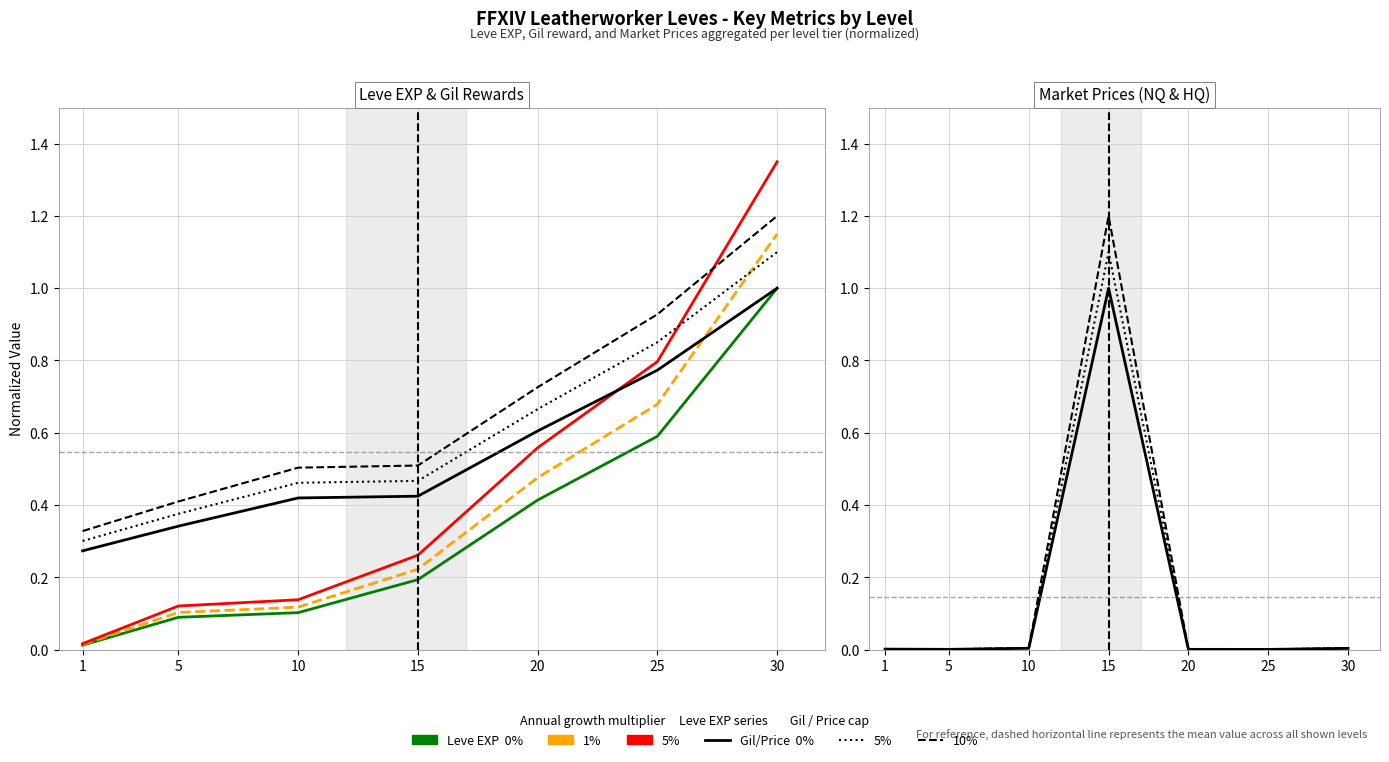

How many intersections are there between currentAveragePrice and Leve EXP?

2